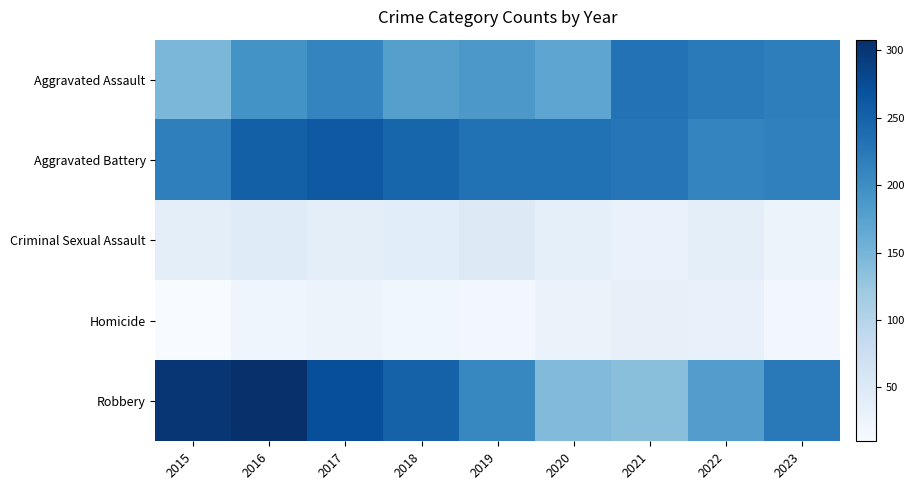

Between 2015 and 2017, which series saw the biggest shift?

Aggravated Assault